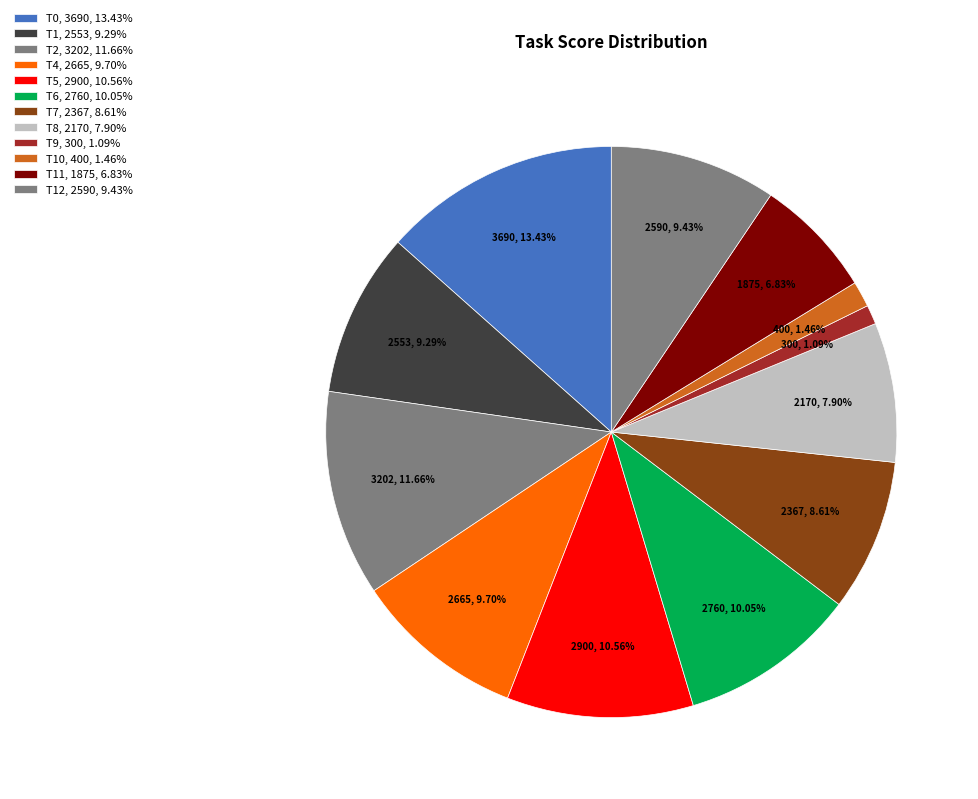

How many segments does this pie chart have?

12